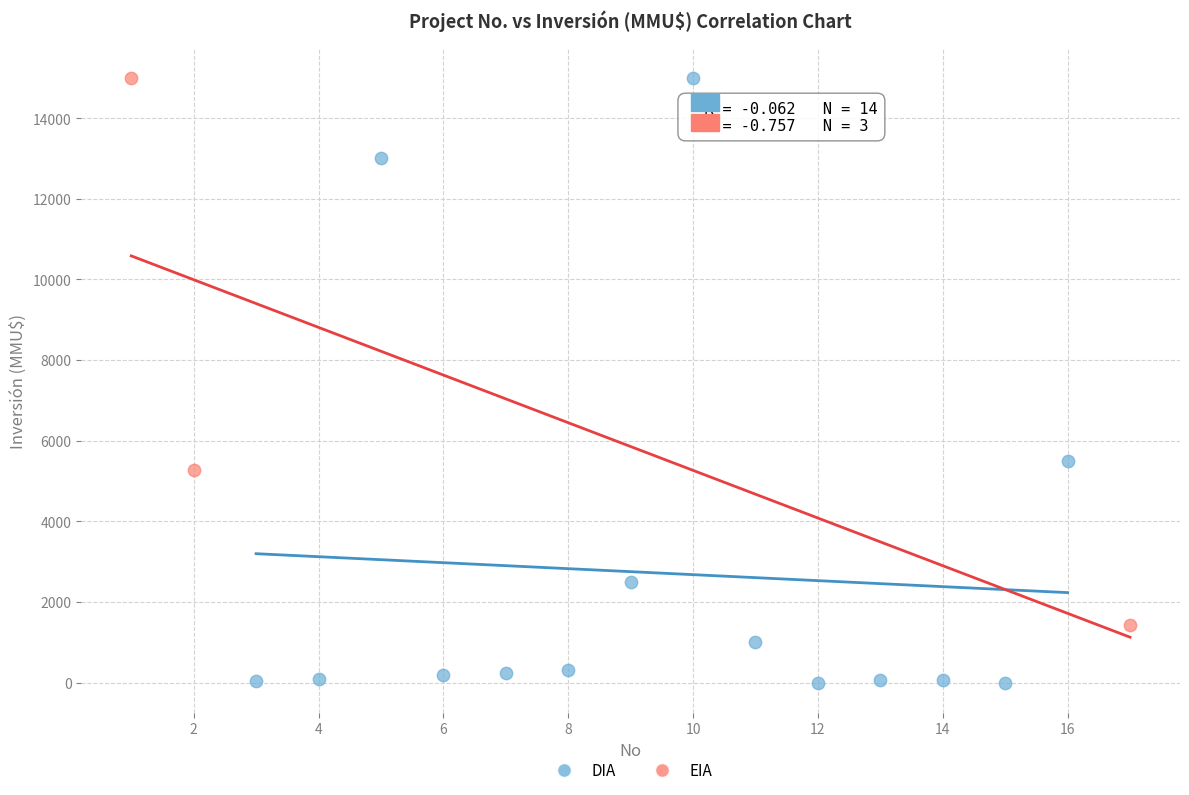

Which series contains the lowest Y value?

DIA